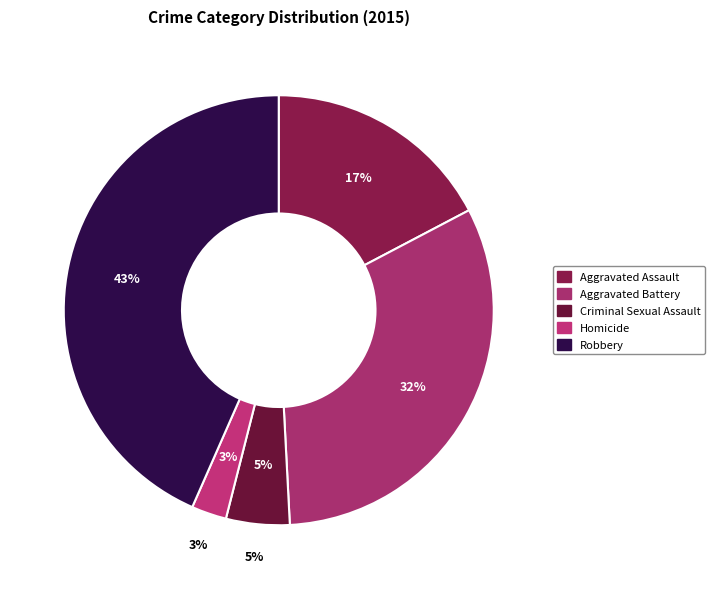

Is Aggravated Assault the majority of the pie?

No